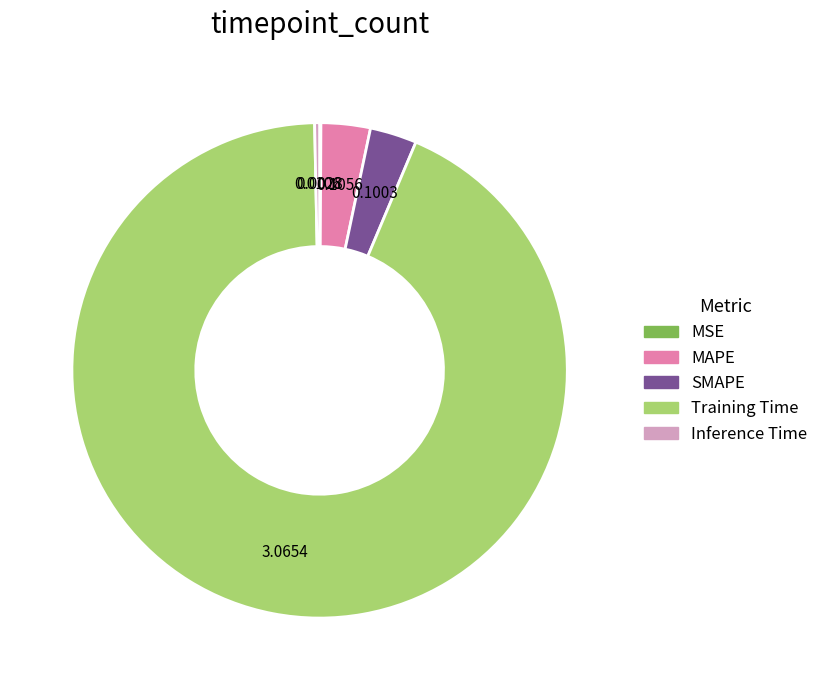

Which slice is the largest?

Training Time